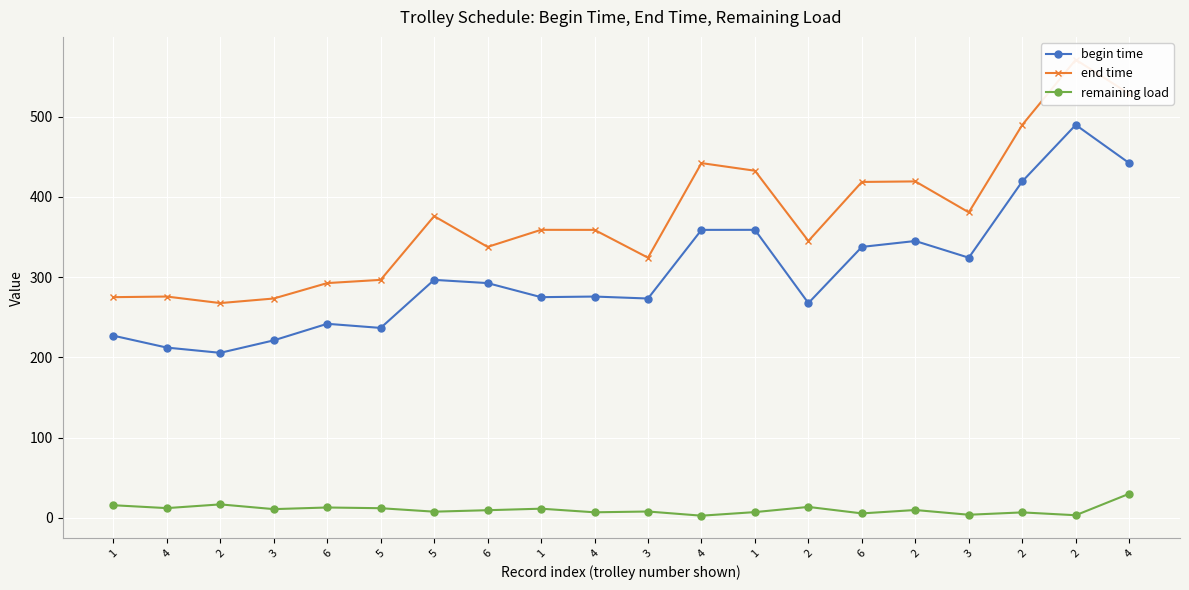

How many distinct data groups are displayed?

3